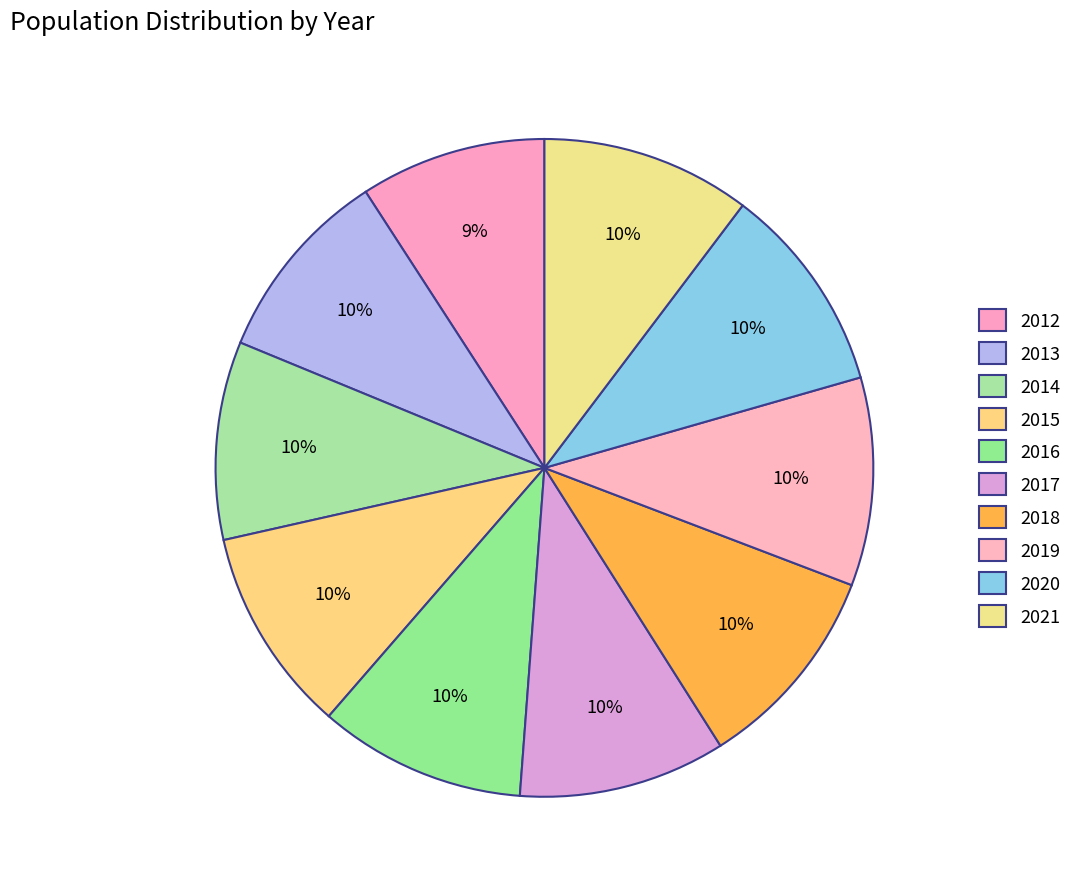

To the nearest percent, what is the average slice percentage?

10%